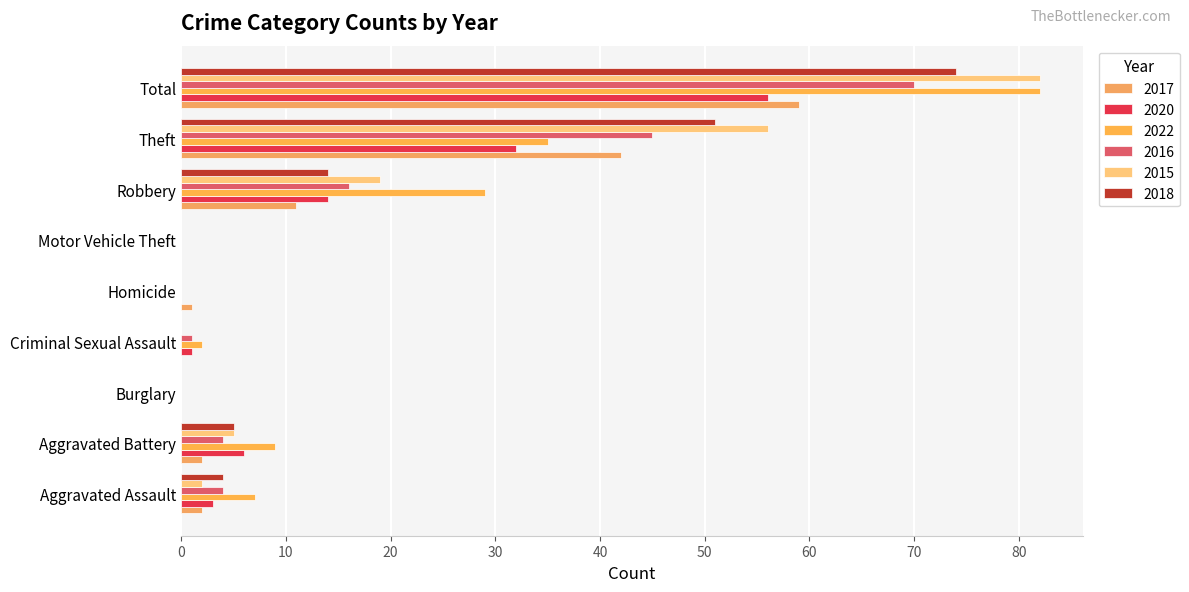

Is the value of 2018 at Aggravated Assault greater than the value of 2020 at Burglary?

Yes